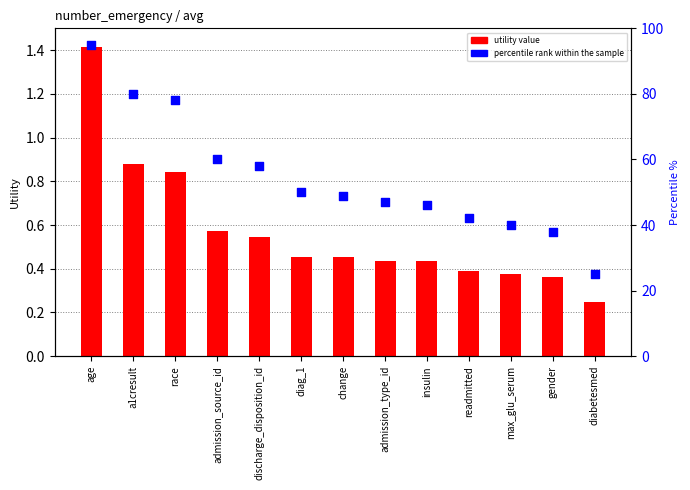

At how many categories does at least one series exceed 76?

3